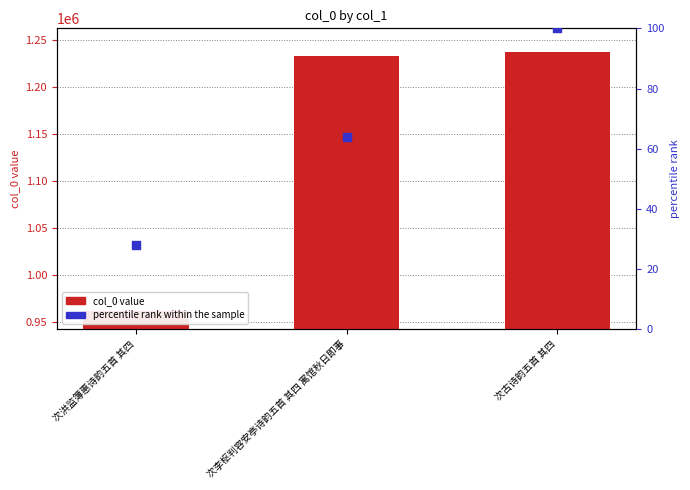

What is the total value across all series at 次古诗韵五首 其四?

1238018